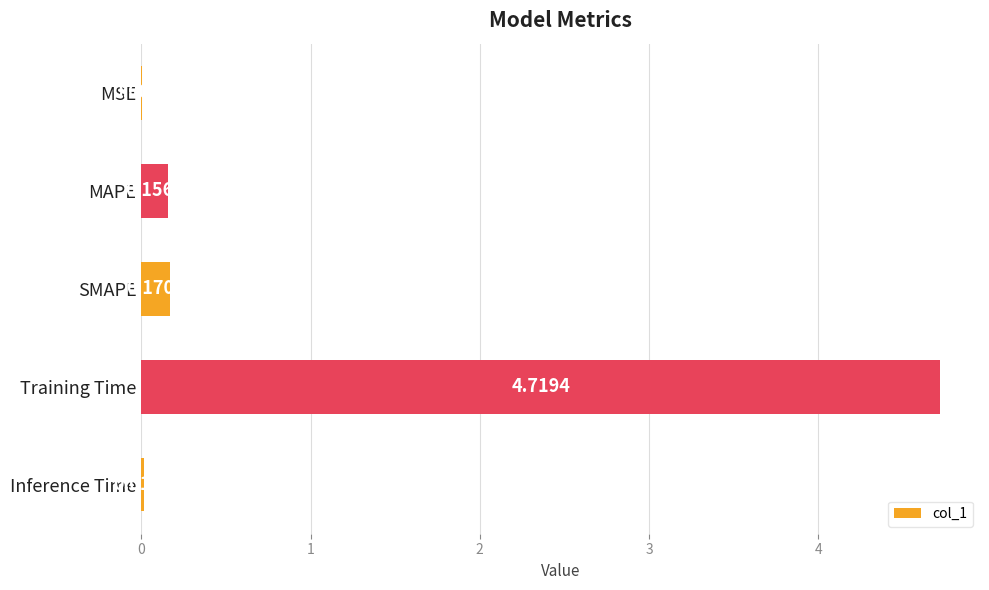

At which category does the chart reach its peak across all series?

Training Time